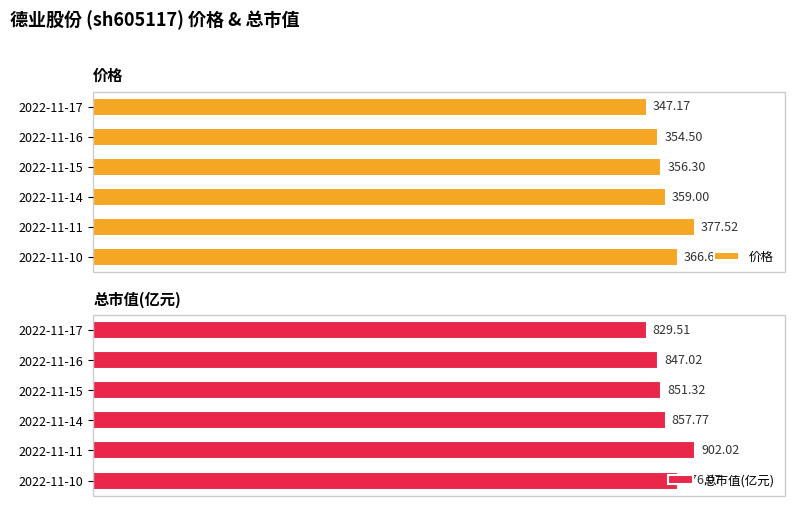

At which label is 价格 closest to 362?

2022-11-14